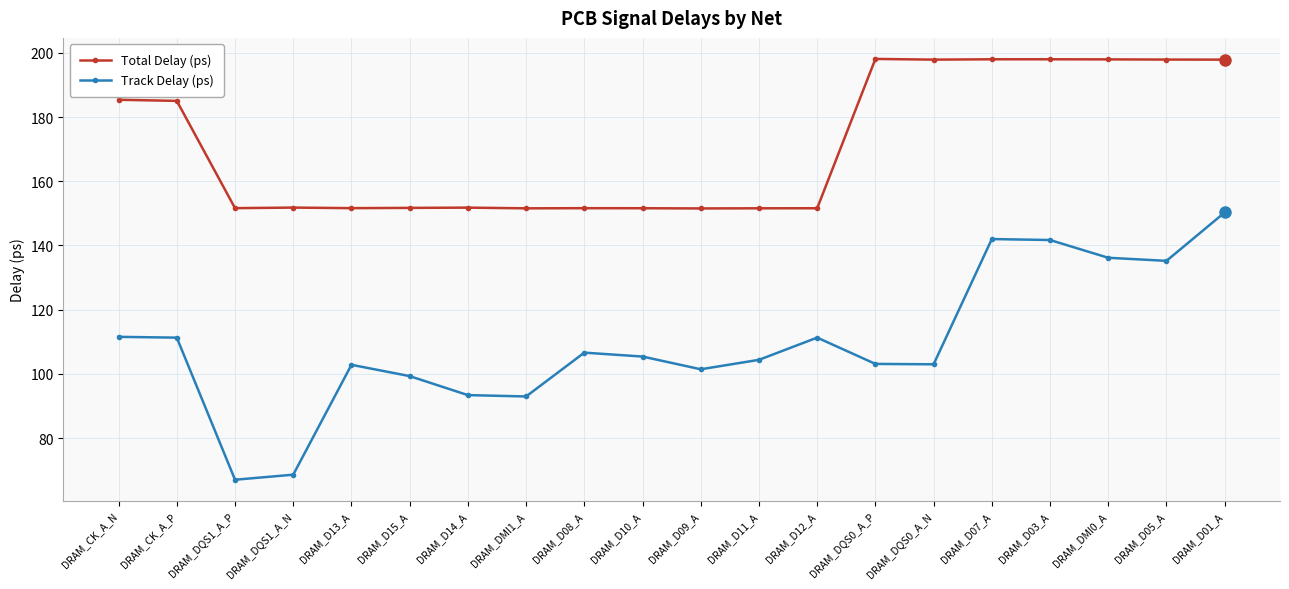

What is the greatest value displayed?

198.1